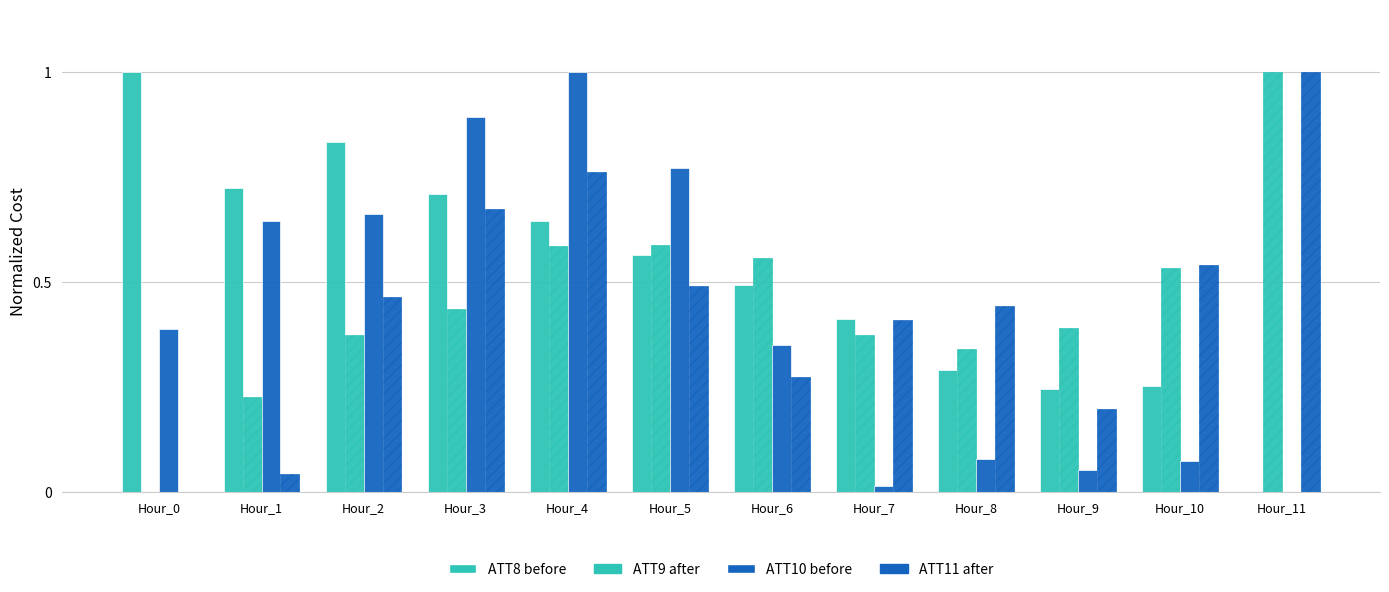

How many groups of bars are there?

12